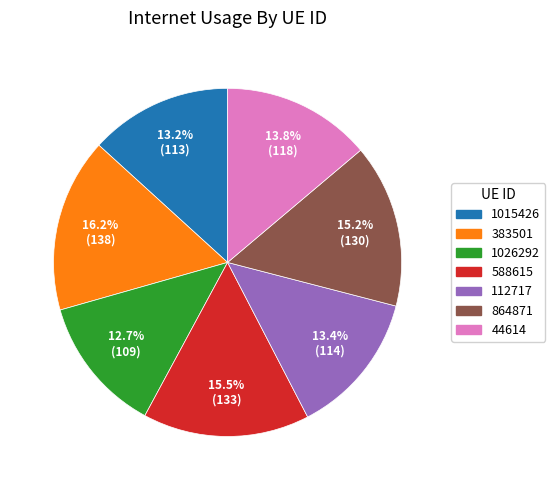

Is the sum of 44614 and 383501 greater than half?

No